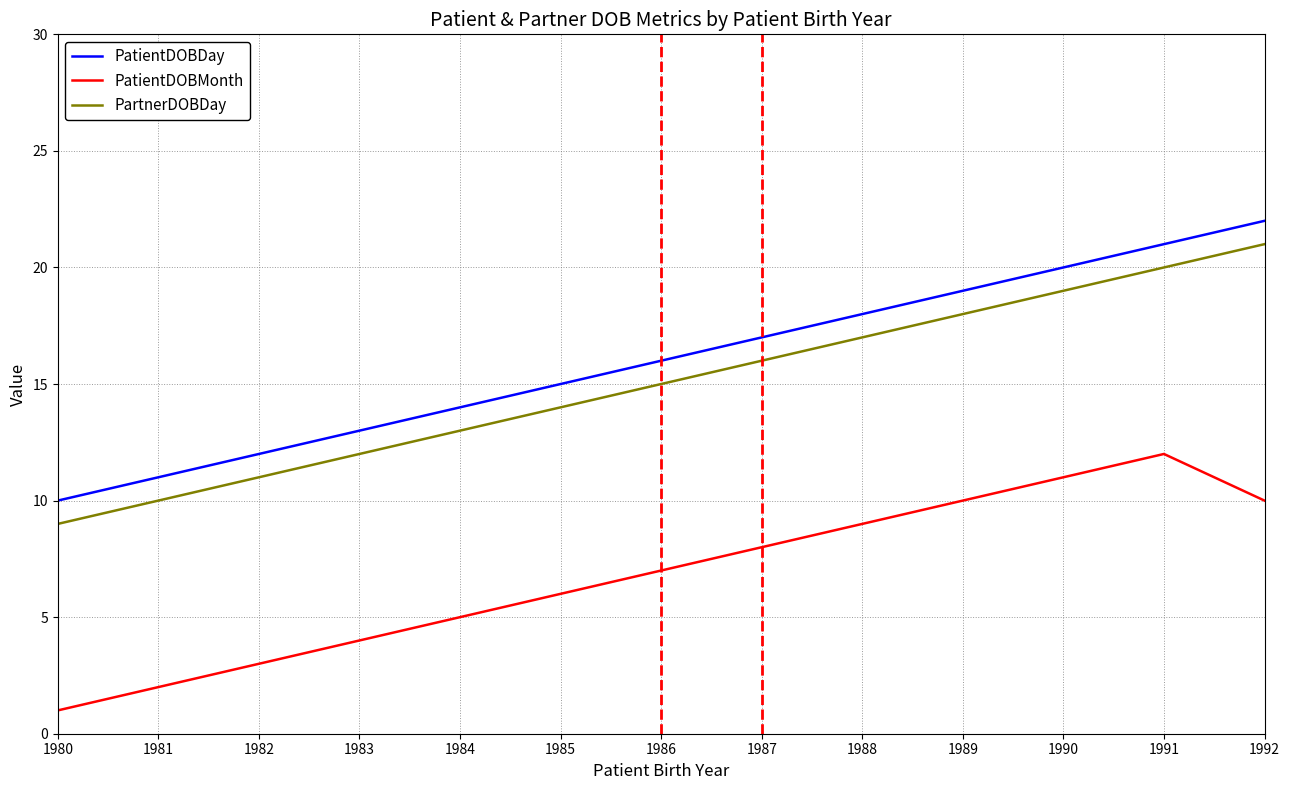

What is the difference between the PartnerDOBDay values at 1991 and 1980?

11